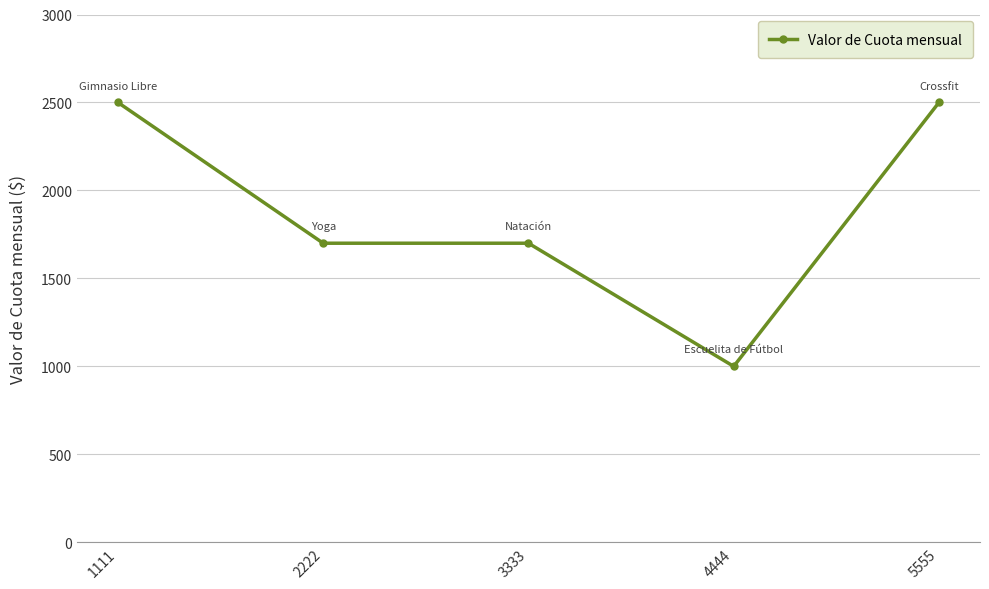

What is the maximum value shown in the chart?

2500